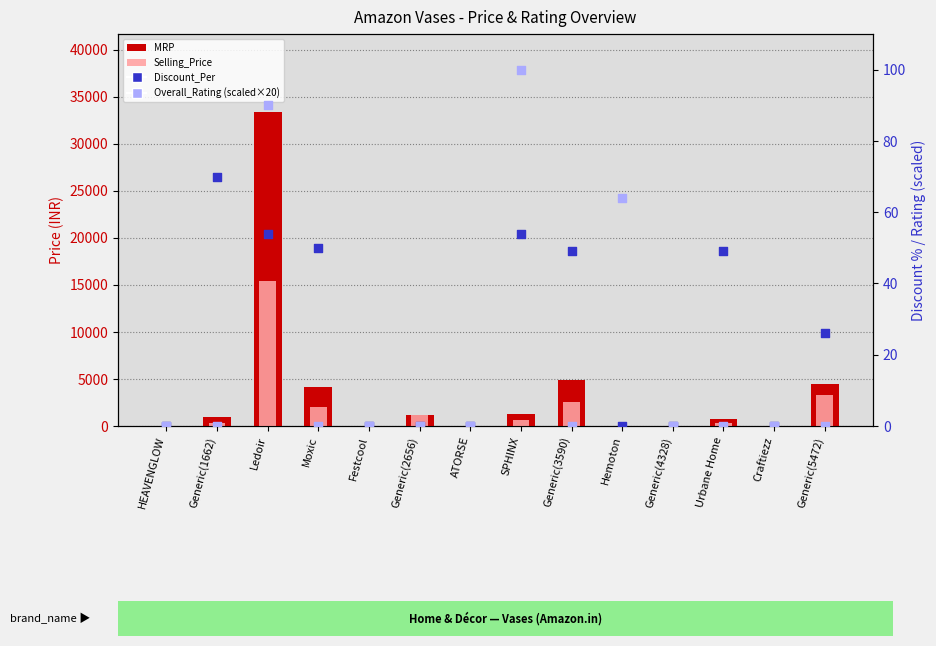

What is the total value across all series at Generic(3590)?

7448